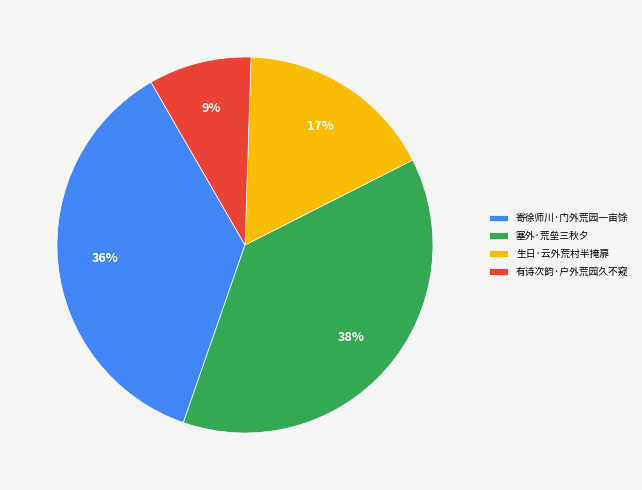

To the nearest percent, what is the combined percentage of 生日·云外荒村半掩扉 and 有诗次韵·户外荒园久不窥?

26%